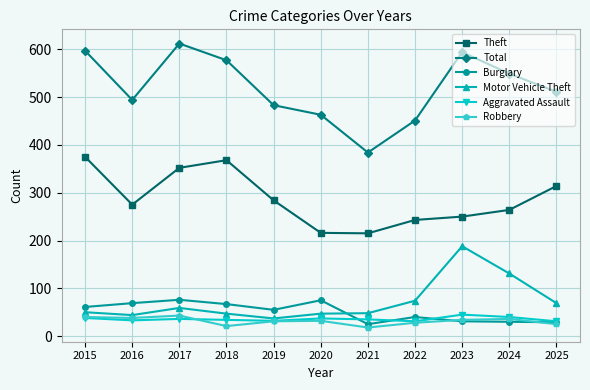

Is this an area chart (filled region under the line)?

No